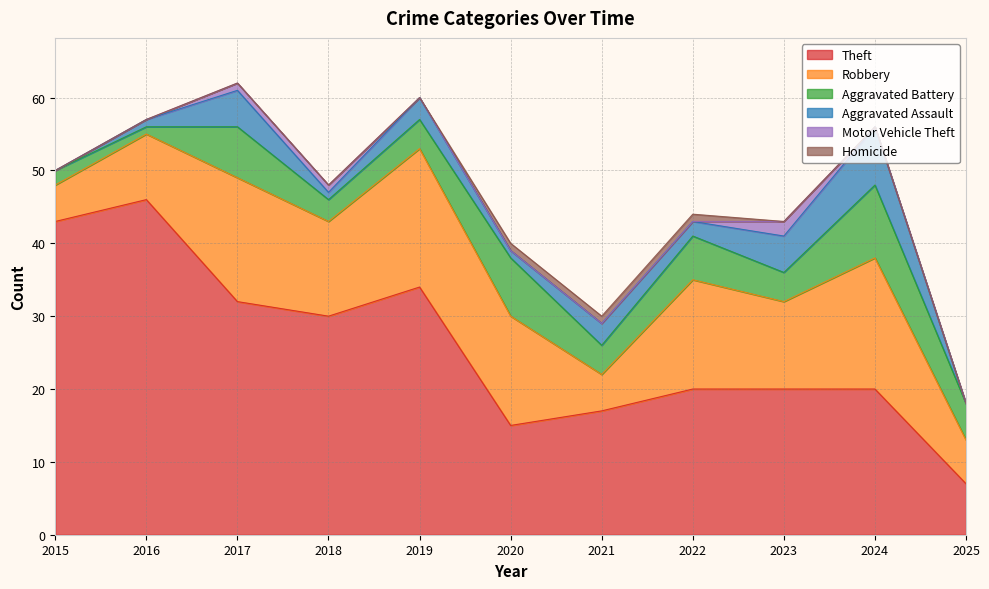

The value of Aggravated Battery at 2016 is 1. True or false?

True